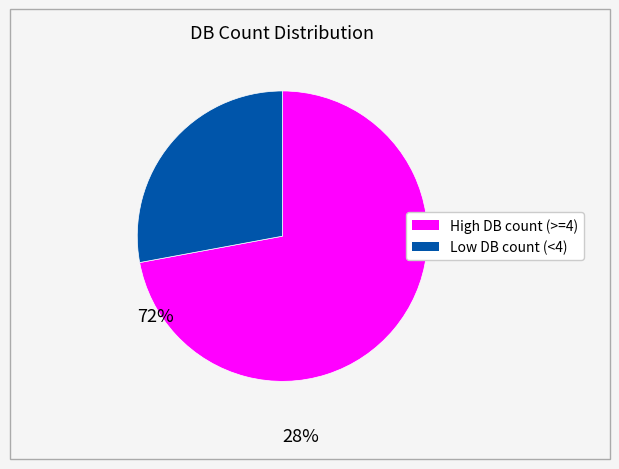

Is there any slice that represents more than half of the pie?

Yes